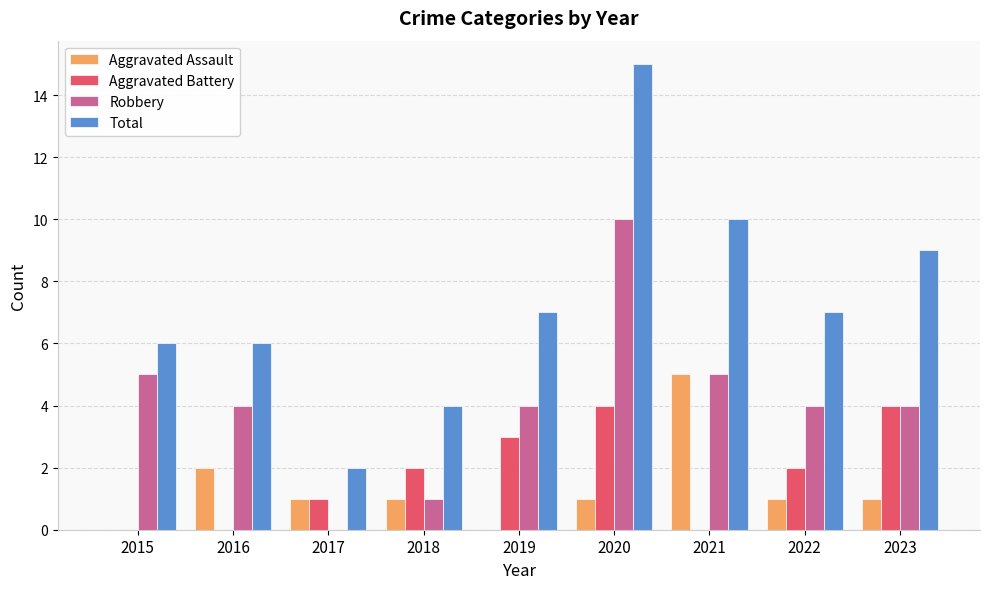

What is the average value of the Aggravated Battery series?

2